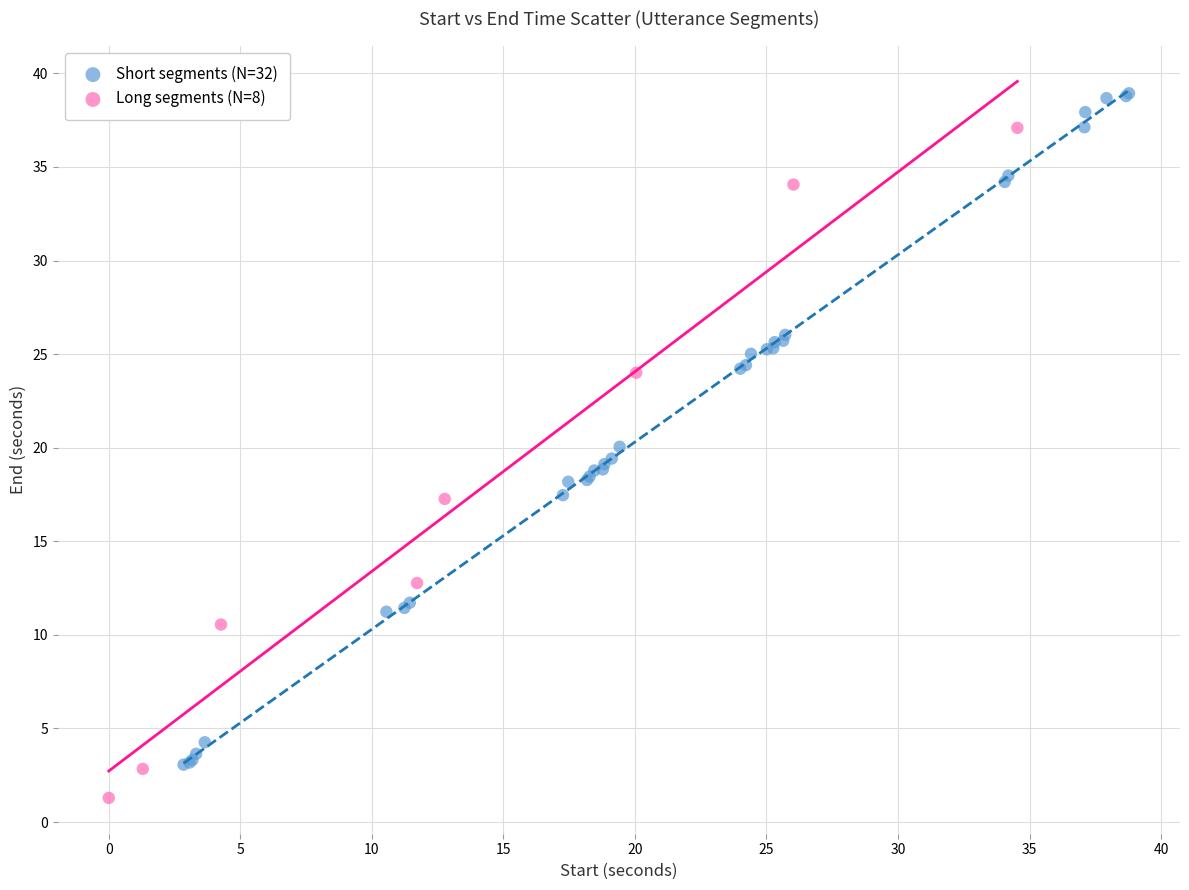

What are all the series names shown in the legend?

Short segments (N=32), Long segments (N=8)